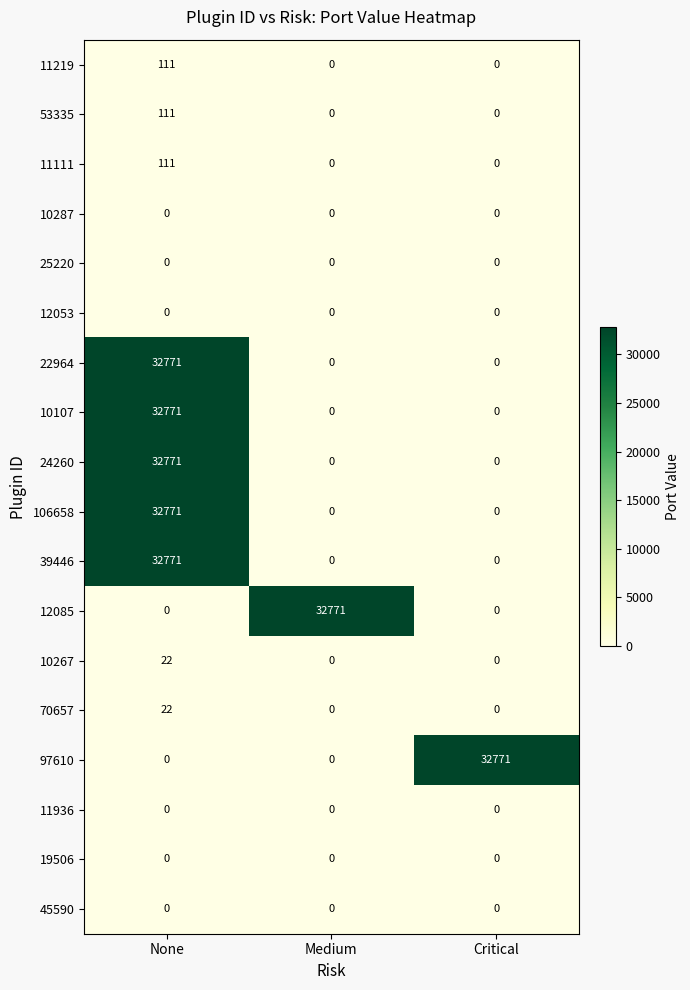

How many categories are shown in the chart?

3